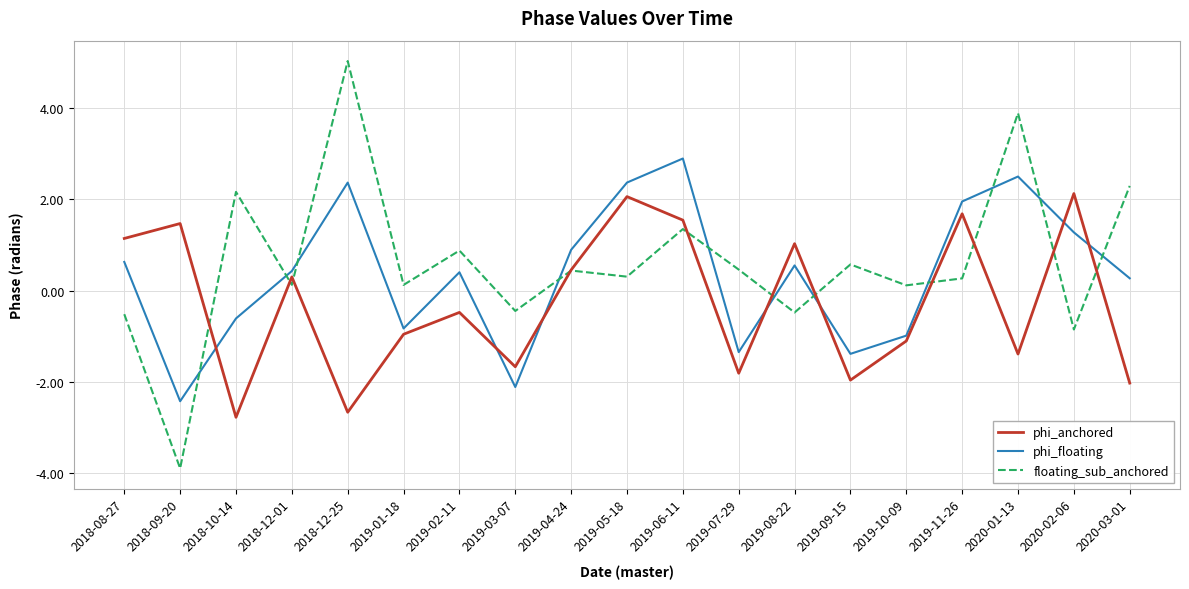

What is the difference between the maximum and second lowest values in the phi_floating series?

5.0